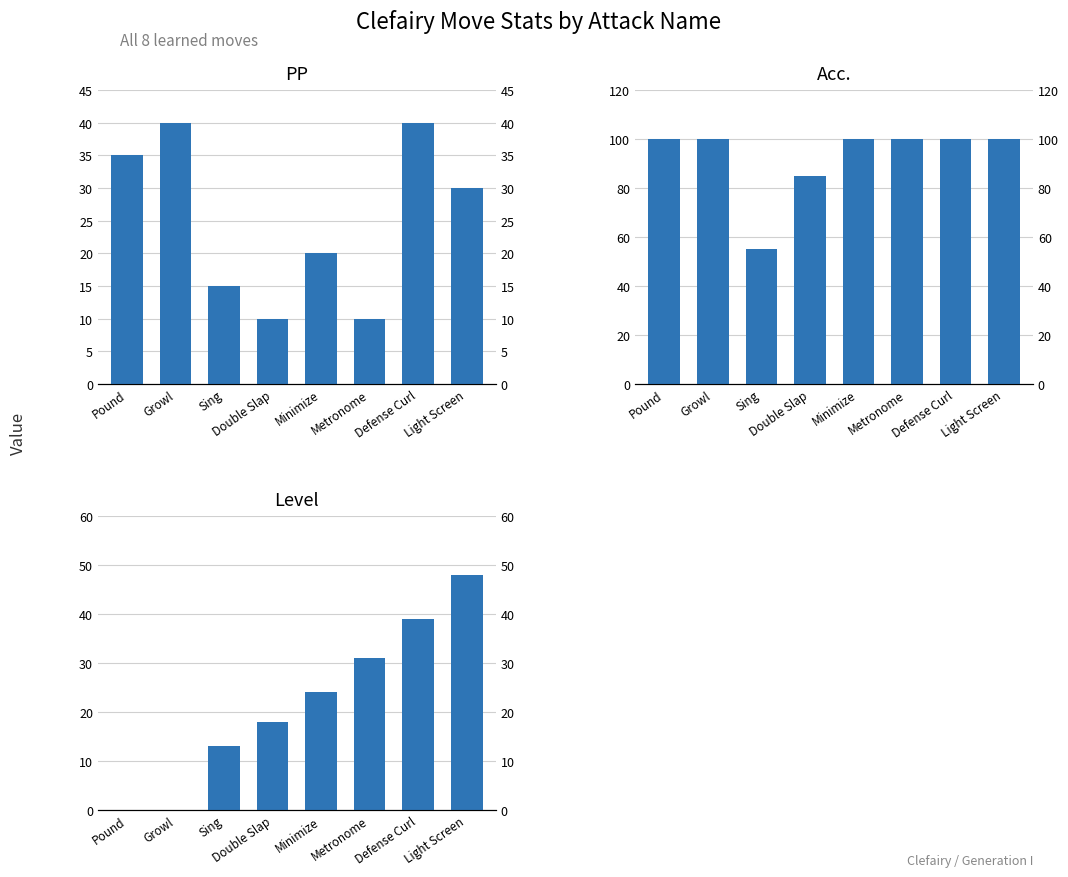

What is the average value of the Level series?

22